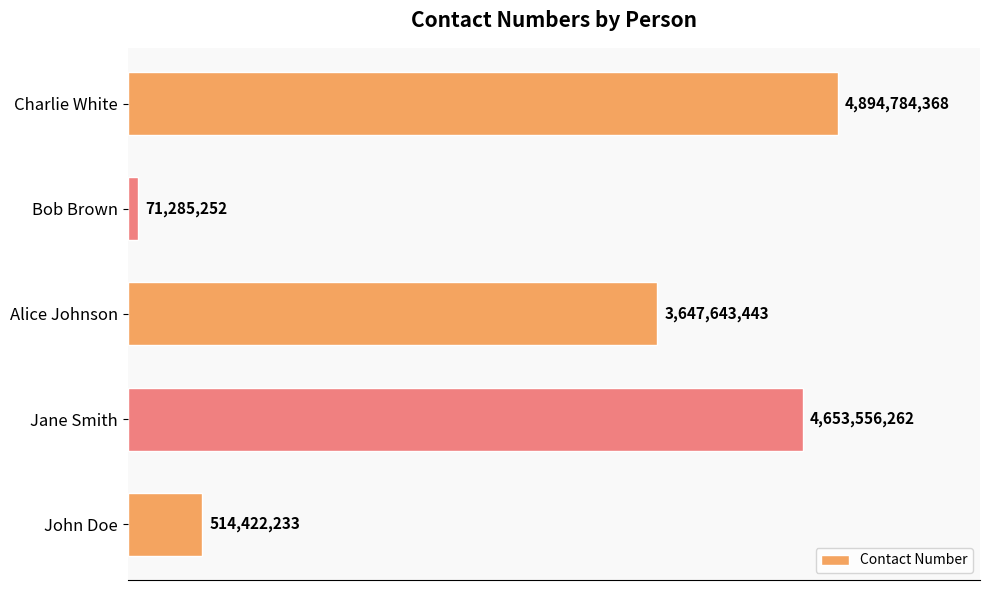

List the labels in order of value, largest first.

Charlie White, Jane Smith, Alice Johnson, John Doe, Bob Brown